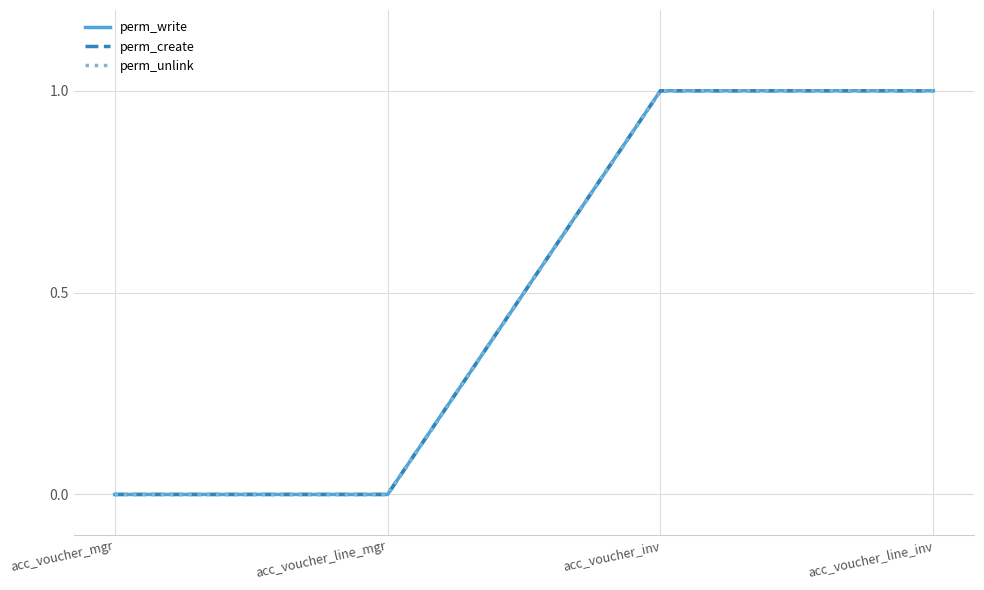

What value does the perm_unlink series have at acc_voucher_inv?

1